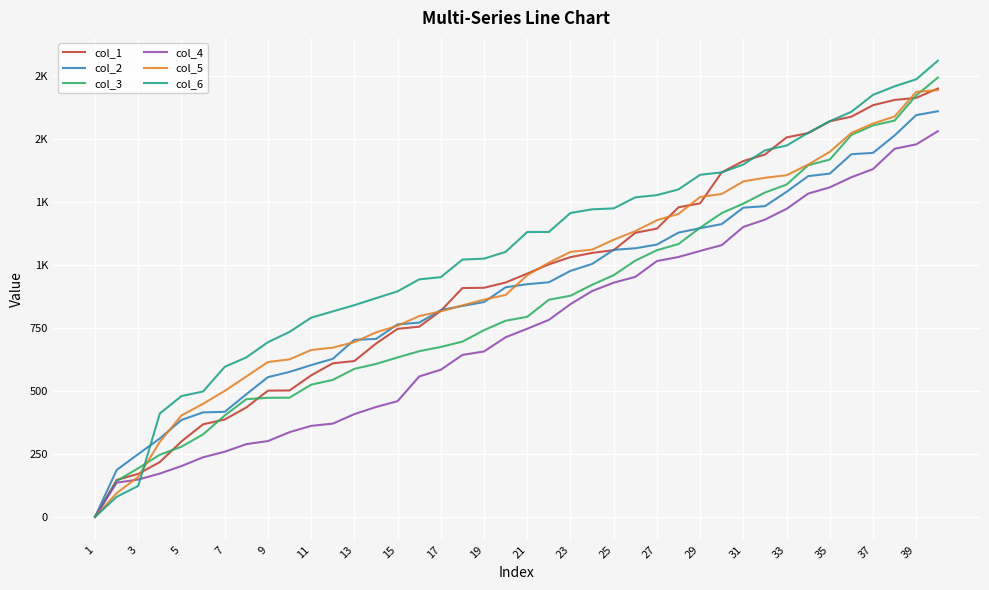

Does the chart have visible grid lines?

Yes